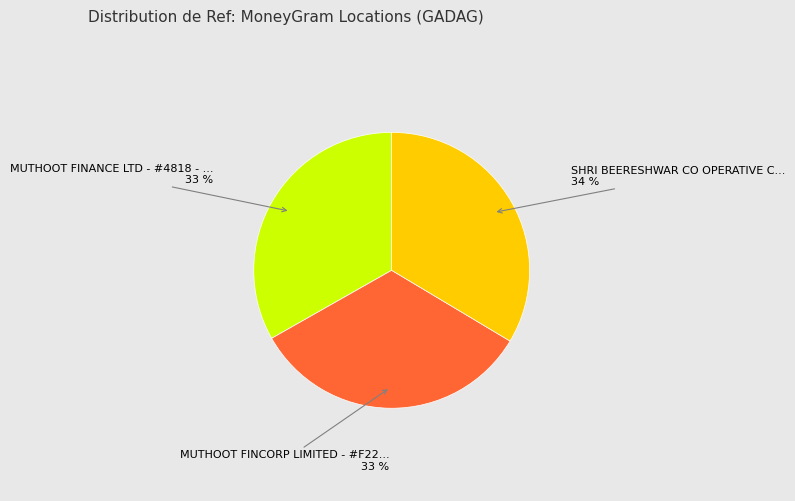

Does any single category account for the majority?

No